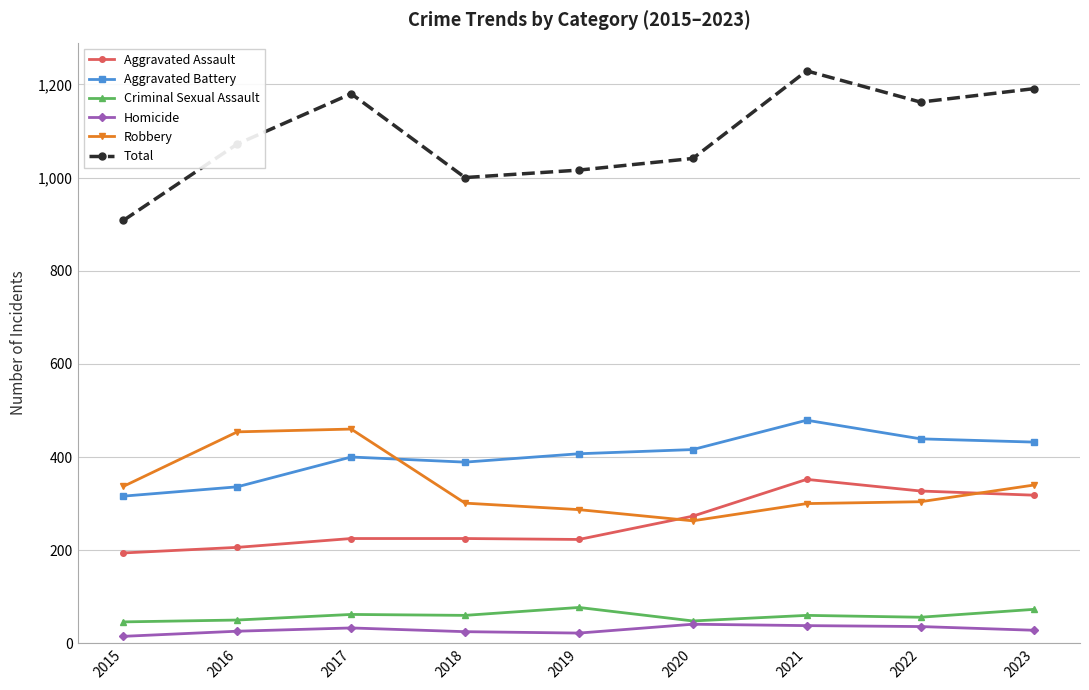

What is the maximum value shown in the chart?

1229